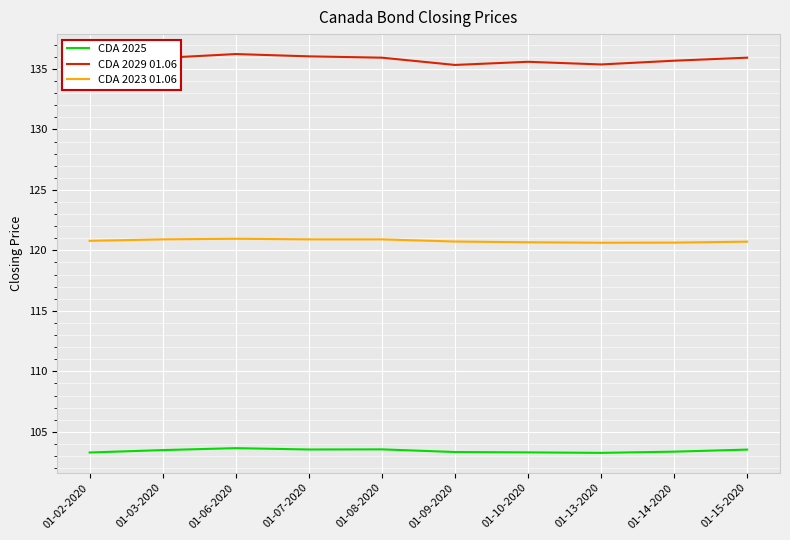

Rank the series at 01-03-2020 from highest to lowest value.

CDA 2029 01.06, CDA 2023 01.06, CDA 2025